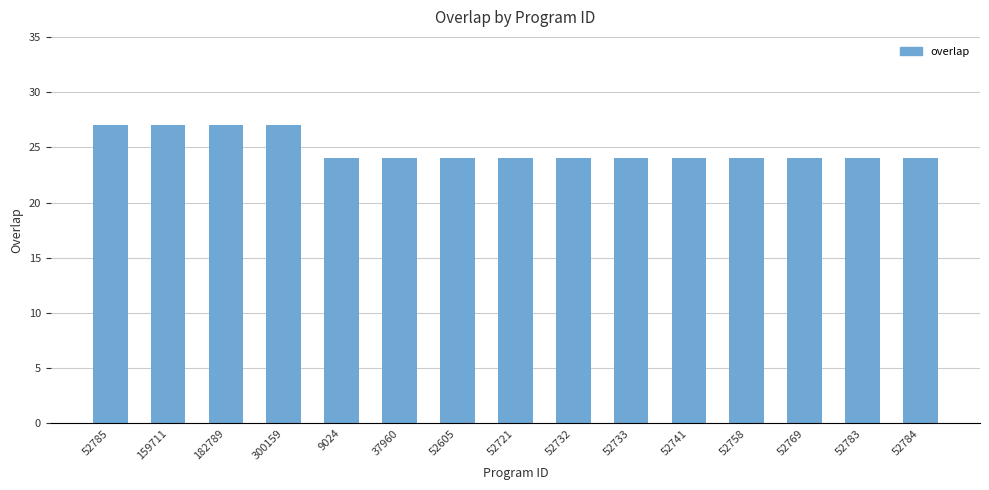

What is the smallest value displayed?

24